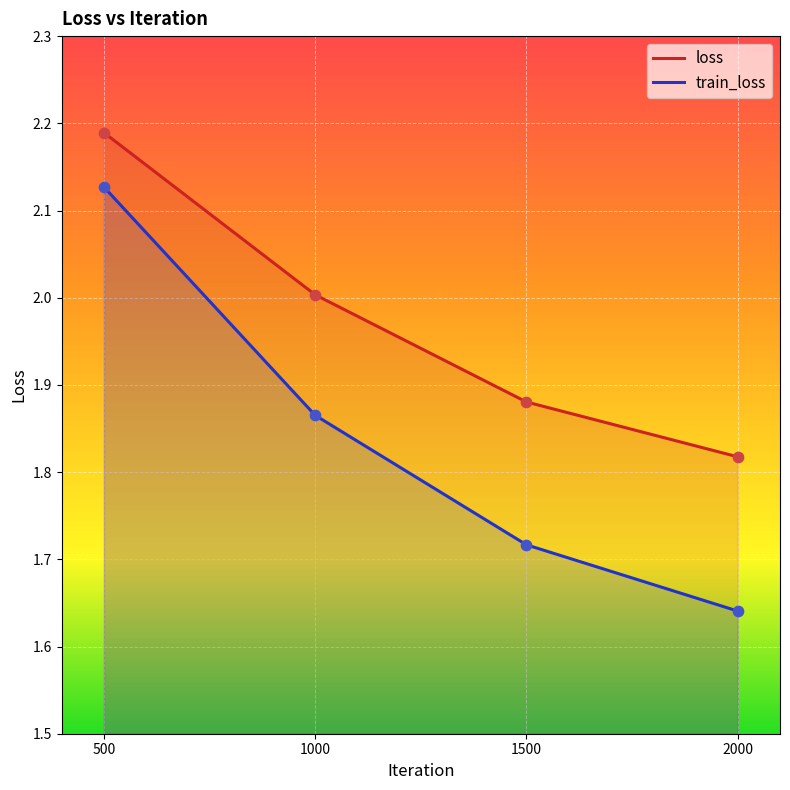

At which category is the sum across all series the highest?

500